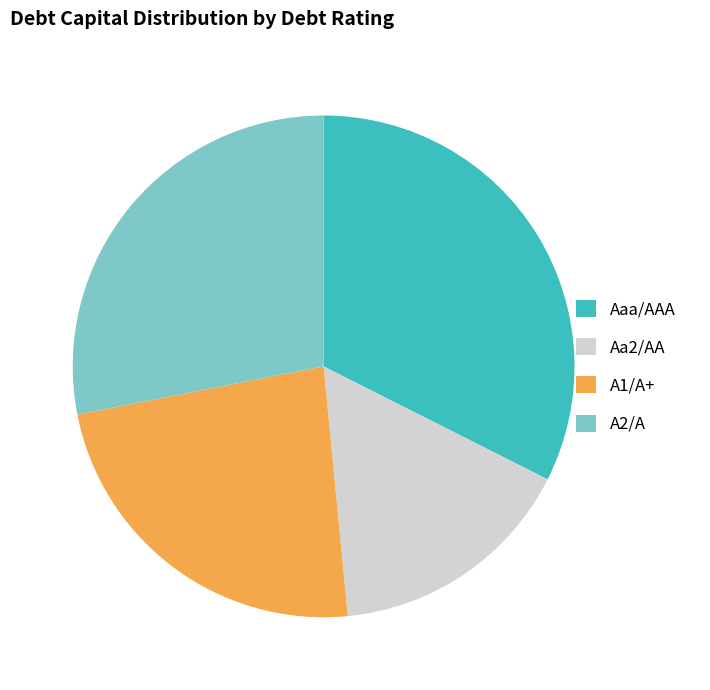

How many segments does this pie chart have?

4